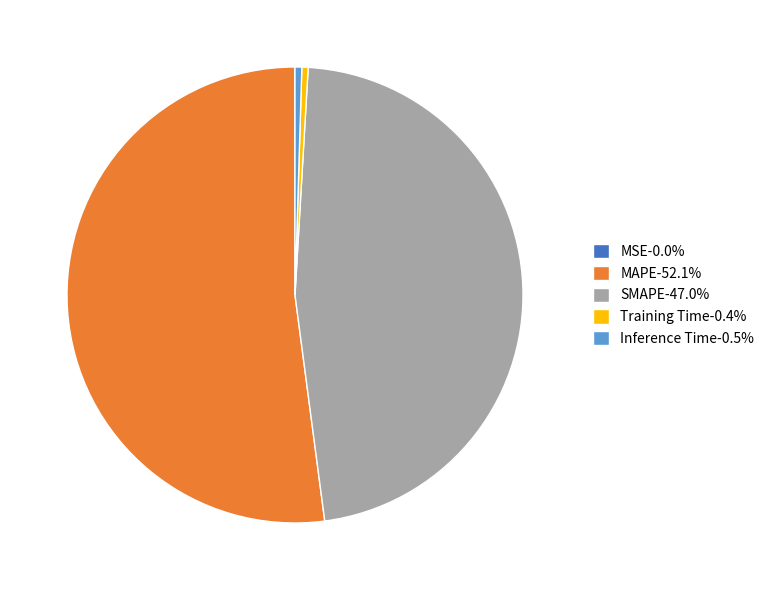

Combined, do Training Time-0.4% and MAPE-52.1% account for over 50%?

Yes